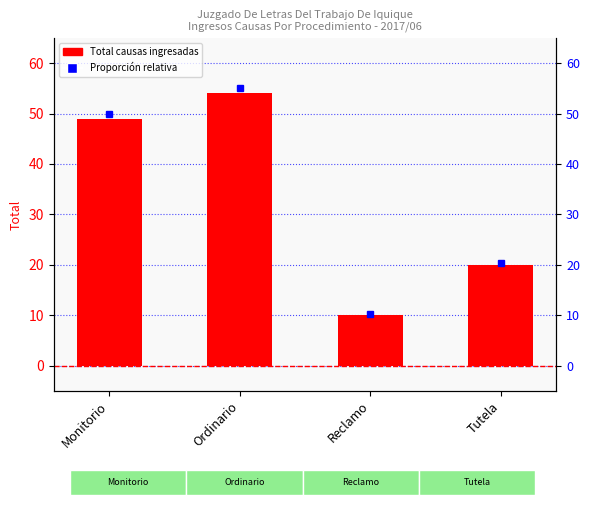

Reading right to left, what are all the values shown in this chart?

20	10	54	49